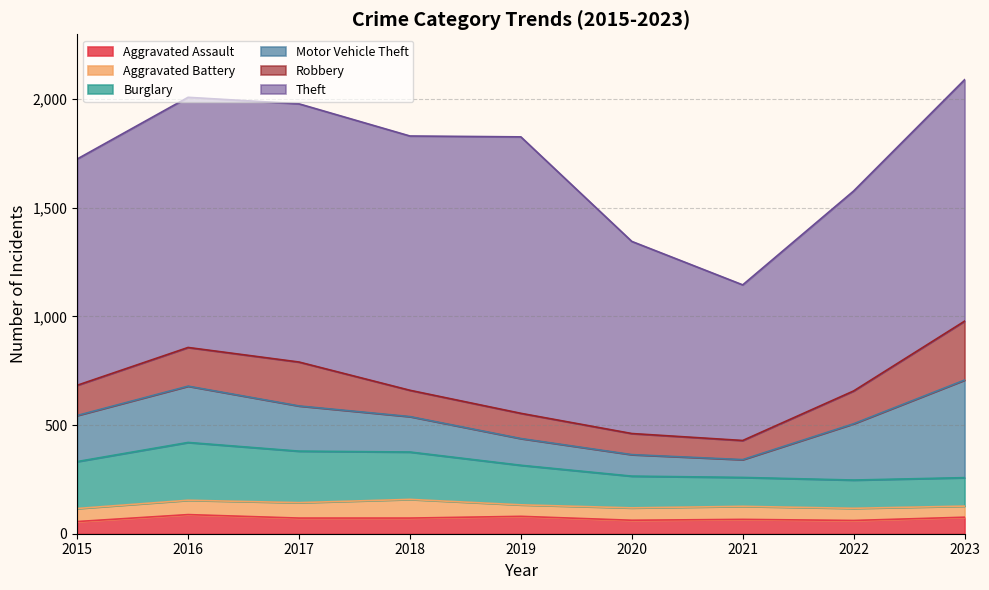

Is the value of Aggravated Battery at 2021 greater than the value of Motor Vehicle Theft at 2018?

No